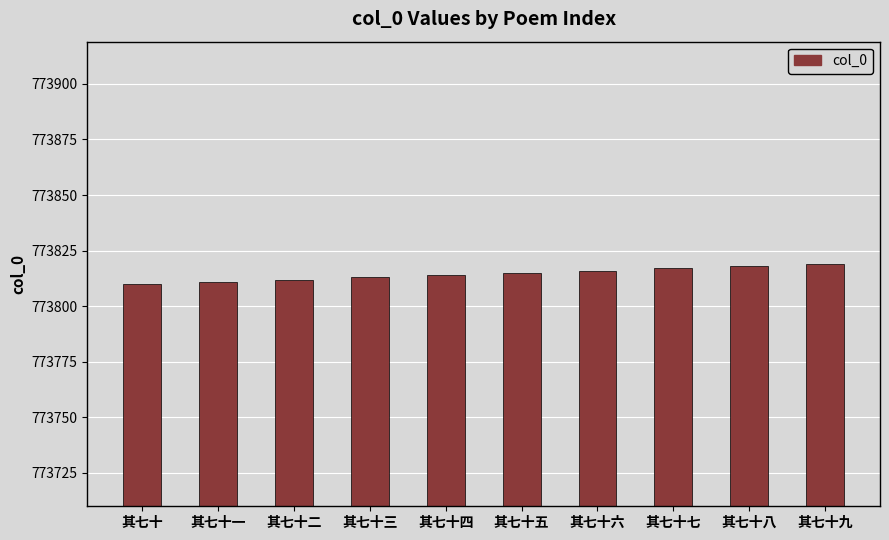

What is the label of the 8th bar from the right?

其七十二